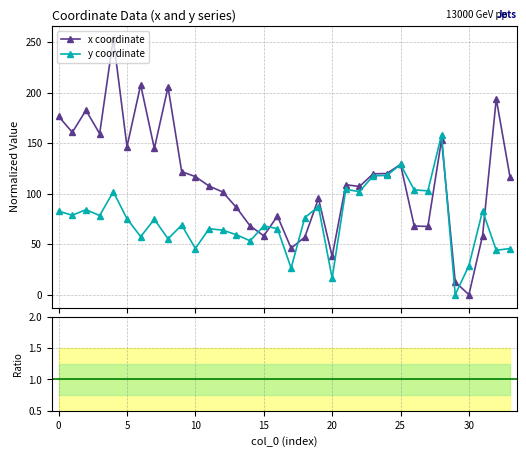

What is the maximum value shown in the chart?

253.7